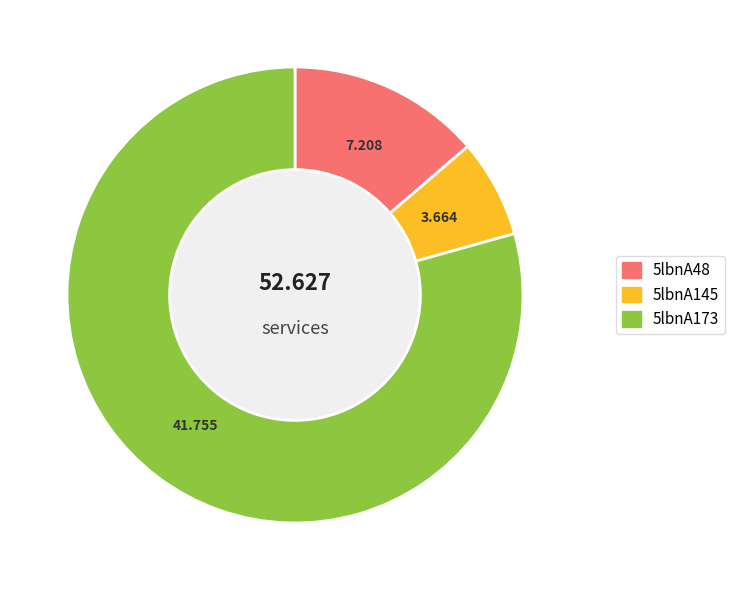

Which slice is the largest?

5lbnA173